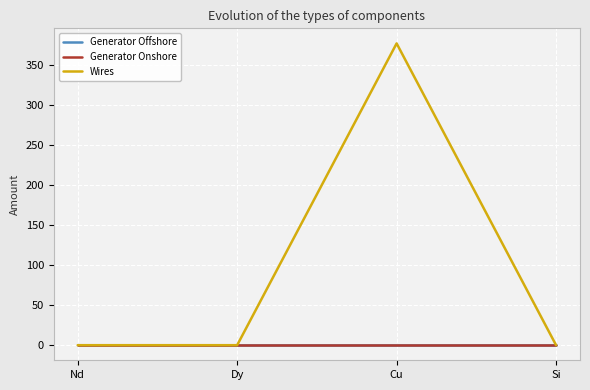

Which series has the largest total across all categories?

Wires